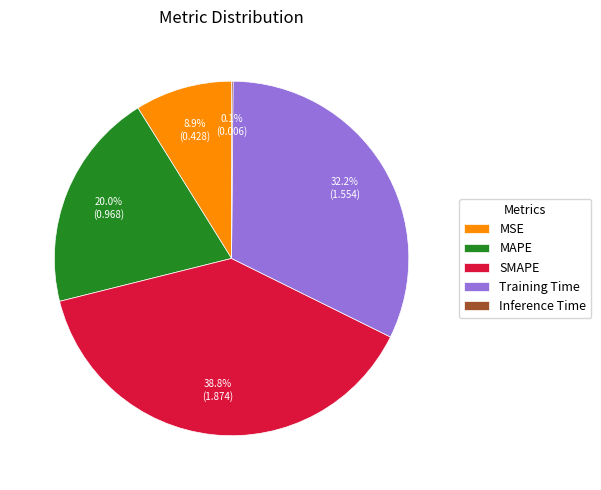

Does SMAPE account for over 50% of the chart?

No